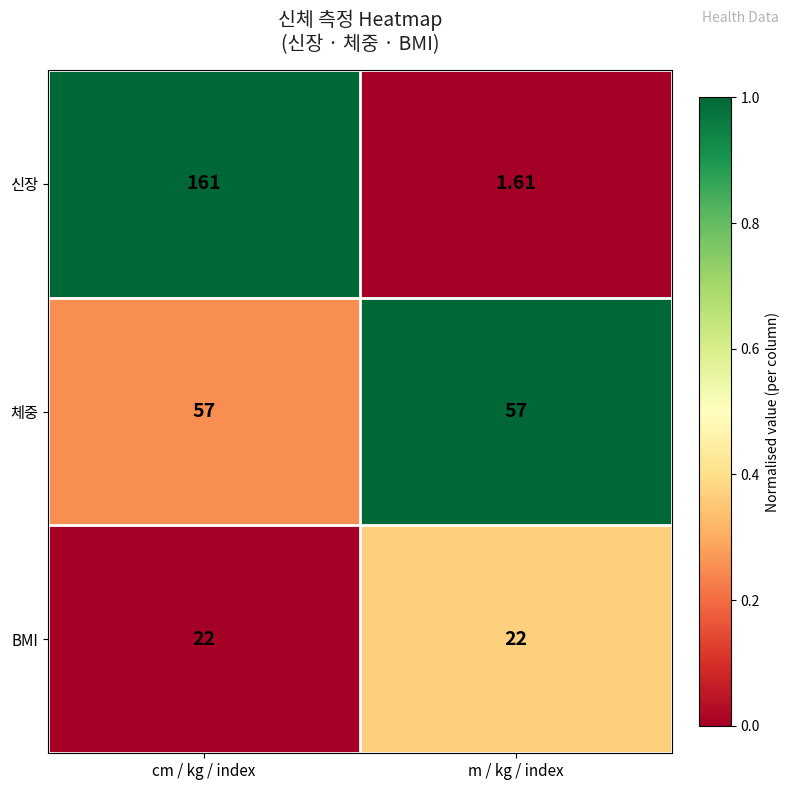

Which label corresponds to the smallest value in the chart?

m / kg / index